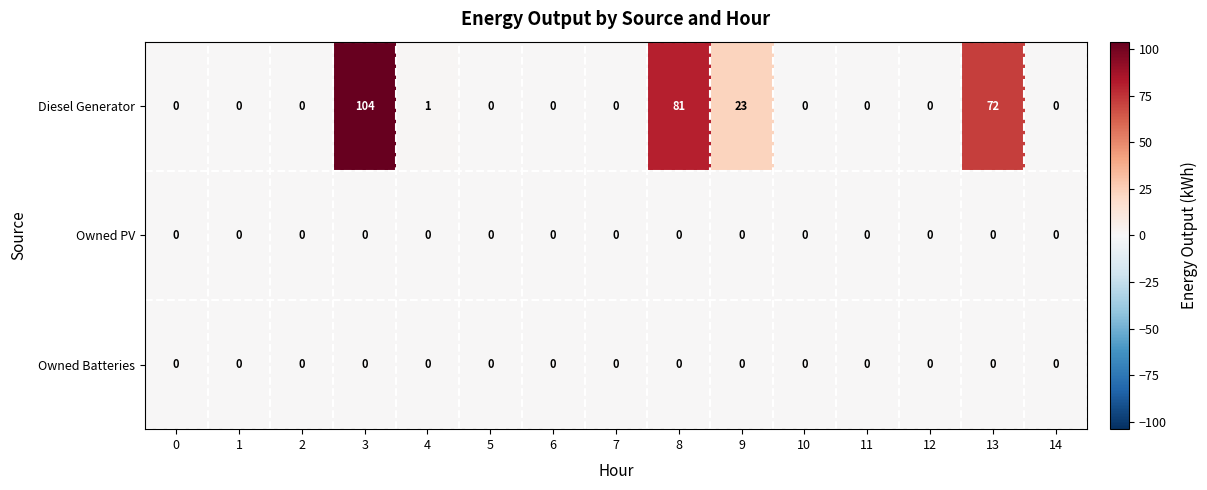

What is the difference between the maximum and second lowest values in the Diesel Generator series?

104